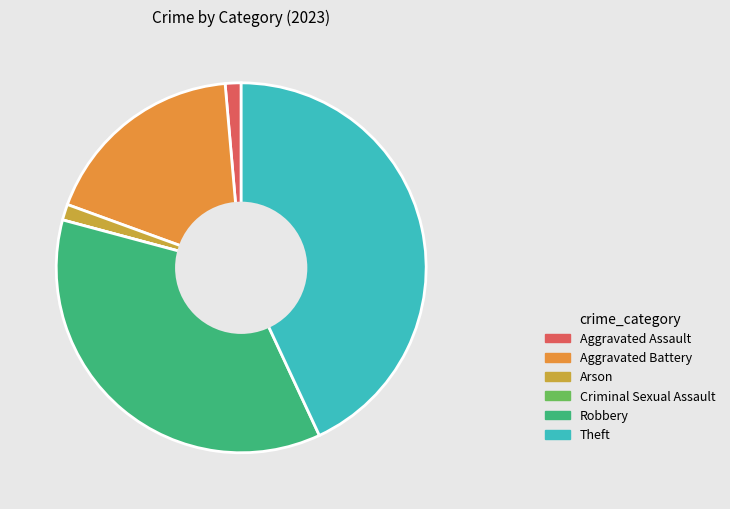

True or false: Arson accounts for 13% of the total.

False